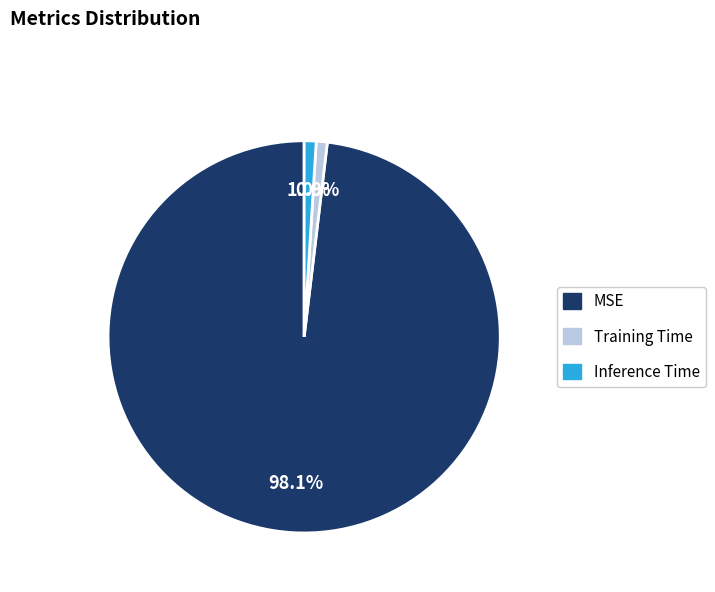

To the nearest percent, what is the combined percentage of MSE and Inference Time?

99%